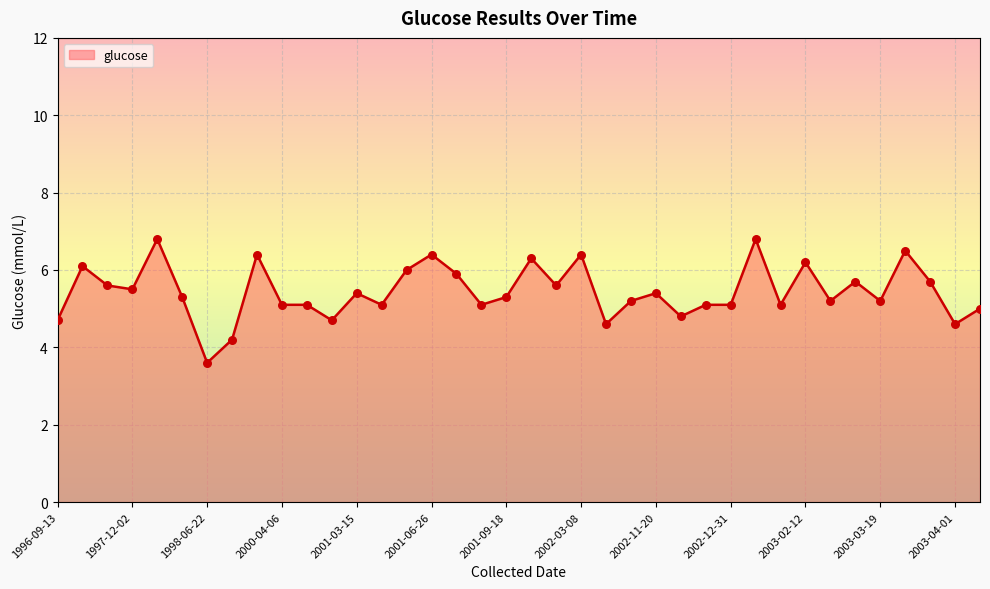

What is the maximum value shown in the chart?

6.8